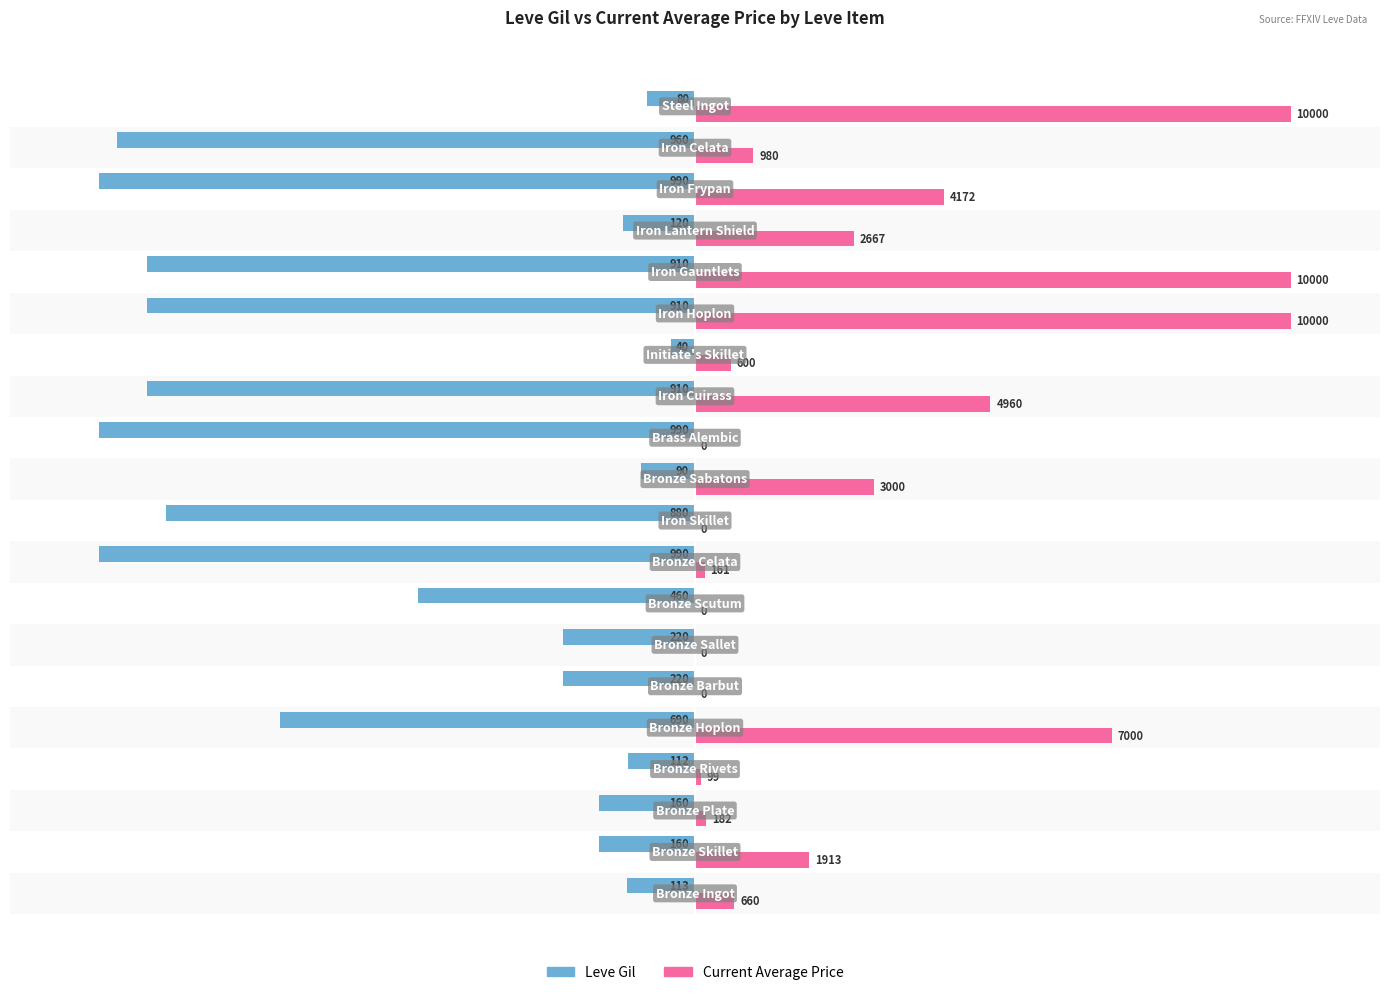

Rank the series by their average value, from highest to lowest.

Current Average Price, Leve Gil